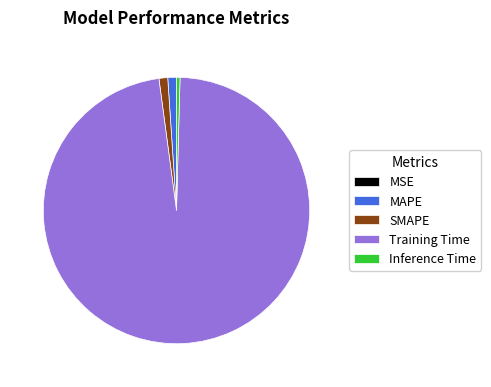

Which slice is the largest?

Training Time